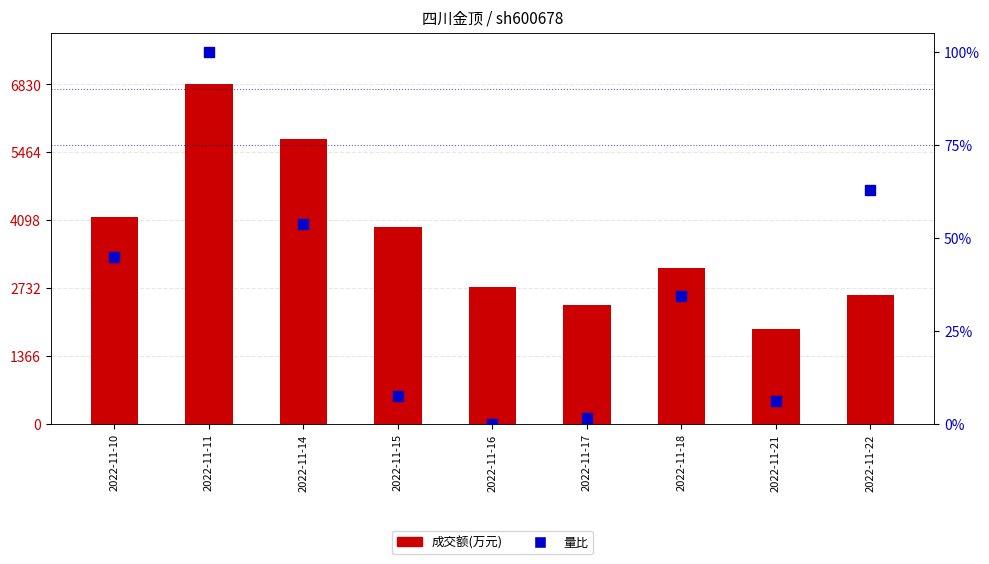

What are all the series names shown in the legend?

成交额(万元), 量比